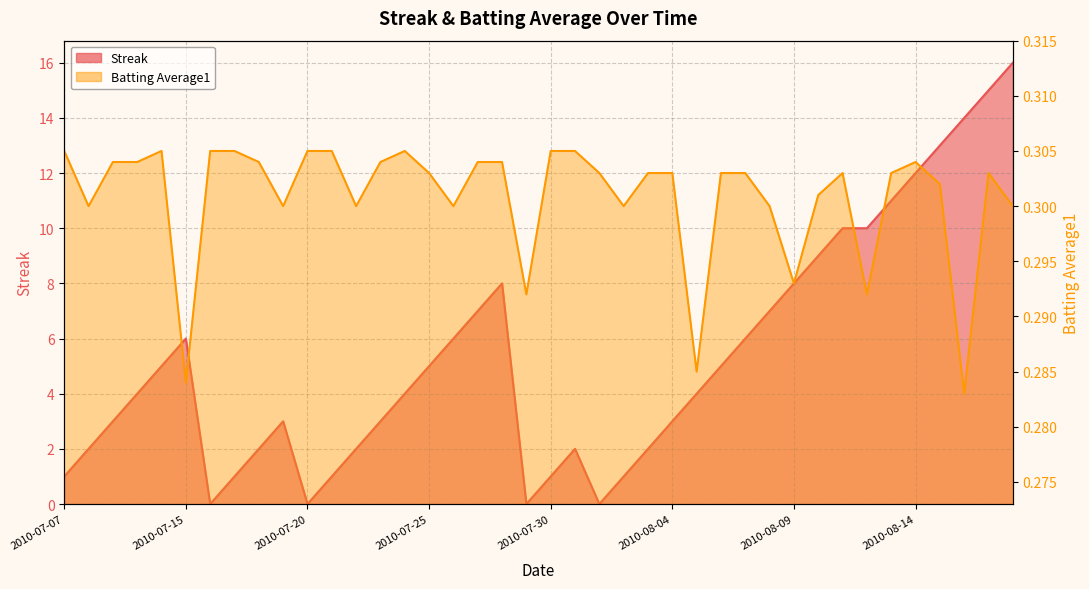

After their last crossing, which series has the higher values: Batting Average1 or Streak?

Streak